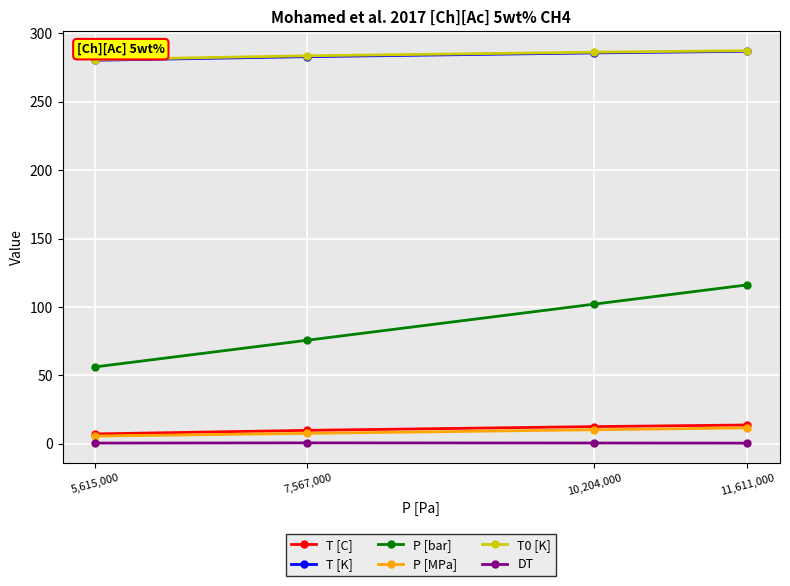

True or false: T [K] has more than 1 interior local peaks.

False